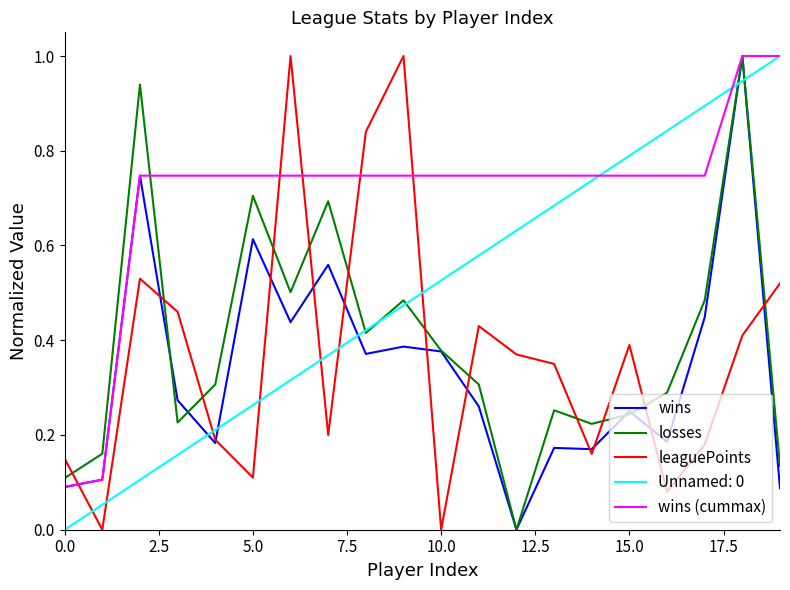

True or false: Unnamed: 0 and wins (cummax) cross at least once.

True